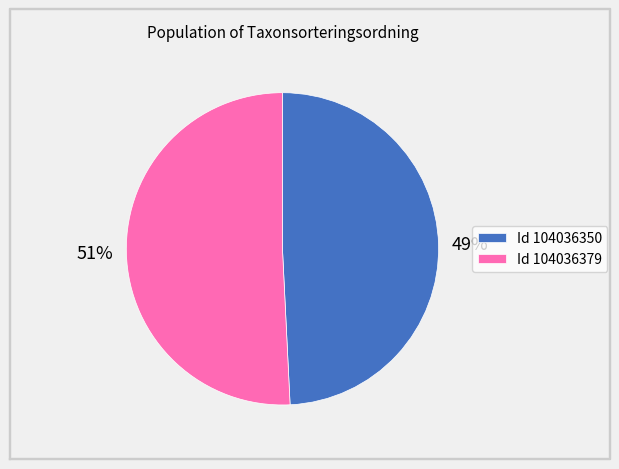

To the nearest percent, what is the average slice percentage?

50%